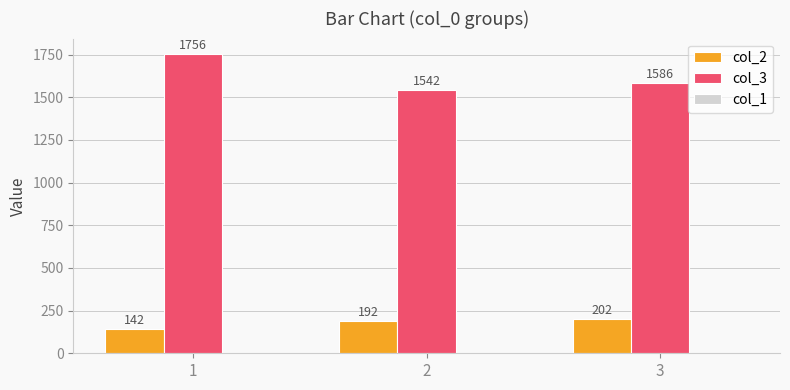

How many distinct data groups are displayed?

2